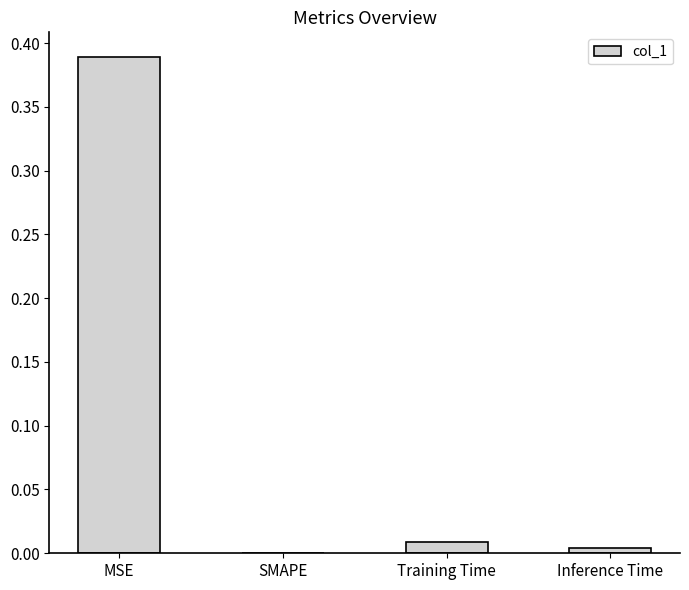

Which category has the highest value across all series?

MSE